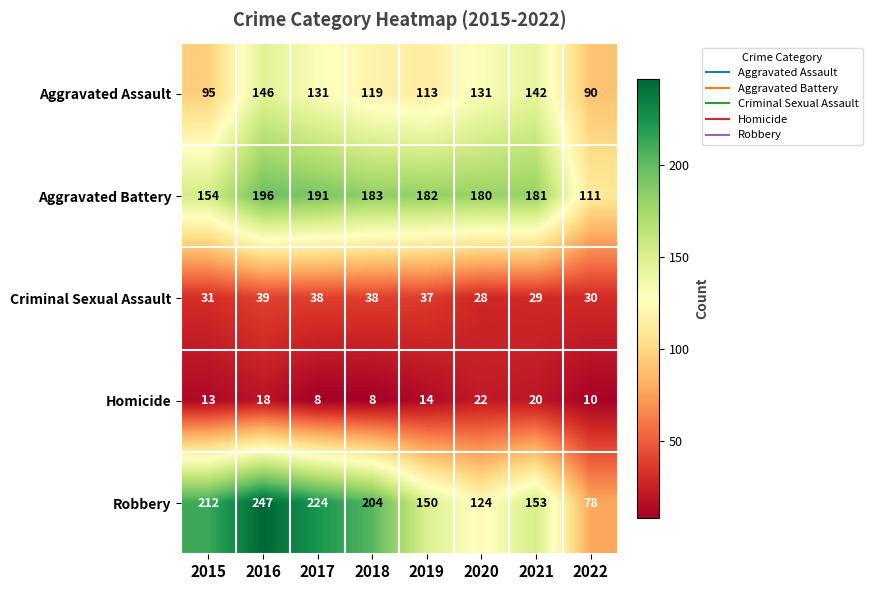

At which label is Homicide closest to 15?

2019